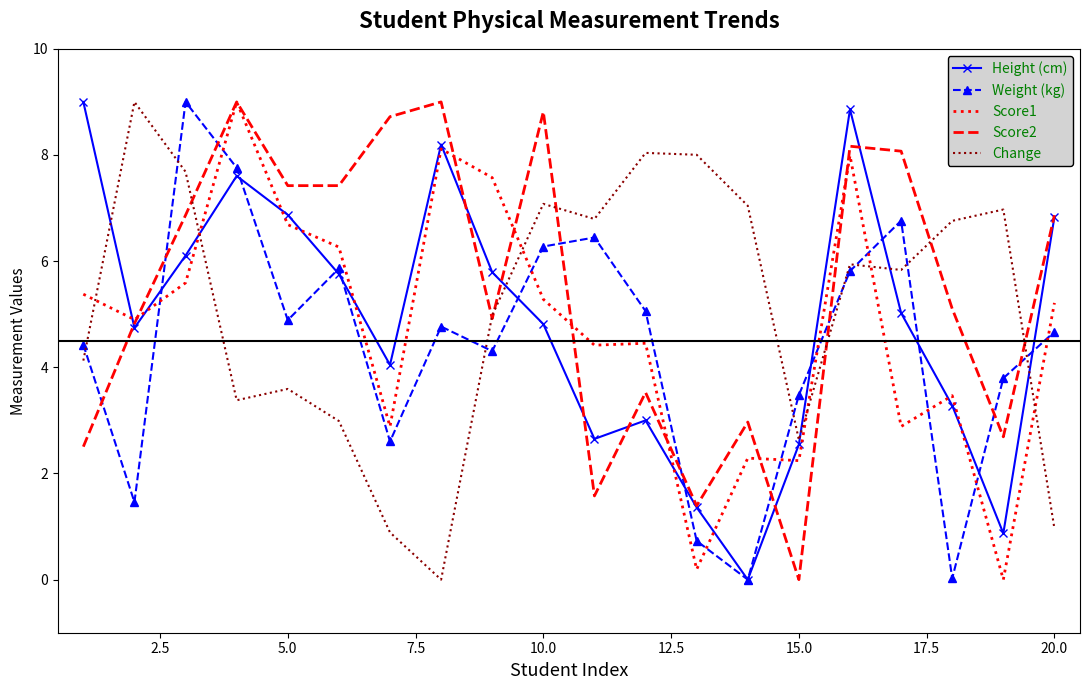

Which series has the largest total across all categories?

Score2